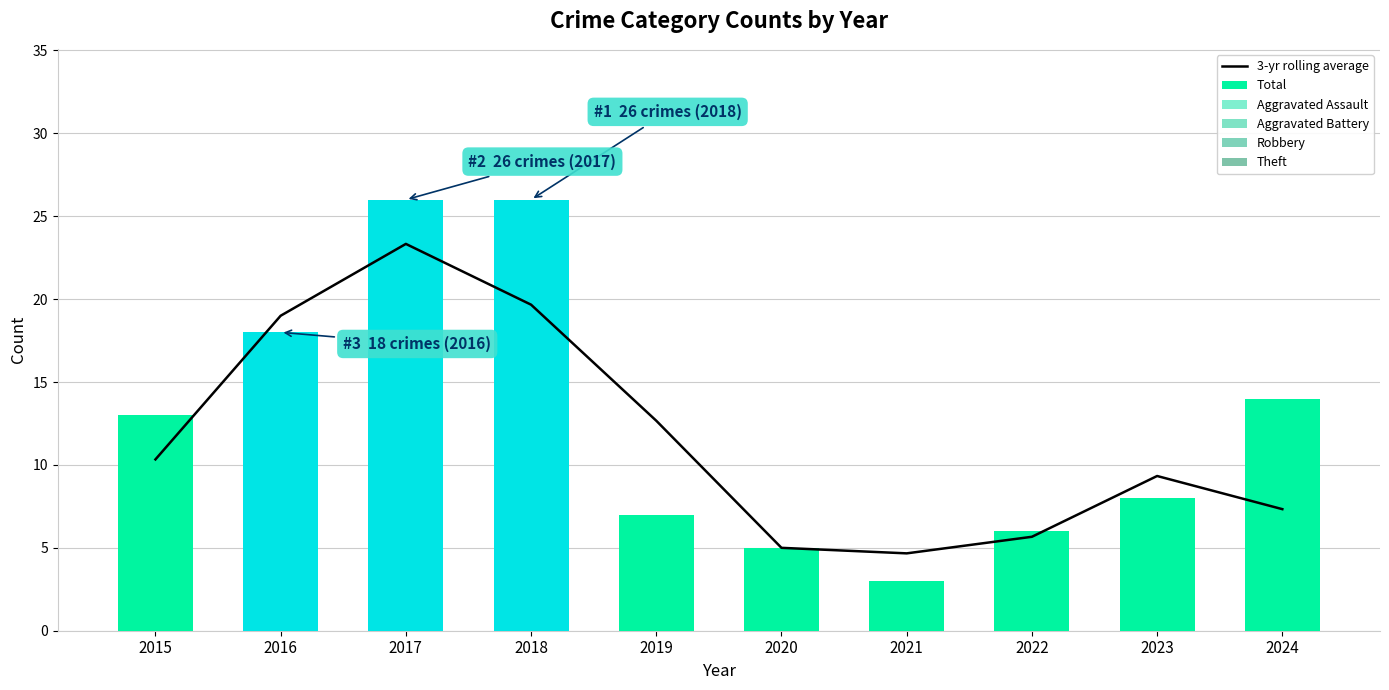

The value of Total at 2022 is 6.0. True or false?

True